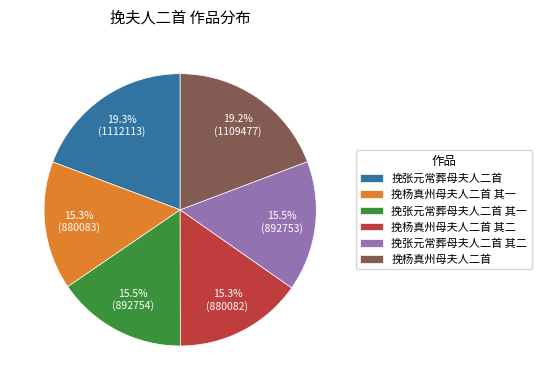

Count the number of slices in the pie.

6